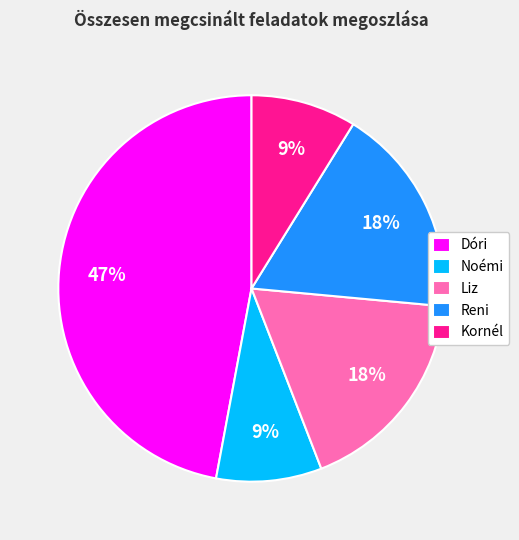

To the nearest percent, what is the average slice percentage?

20%